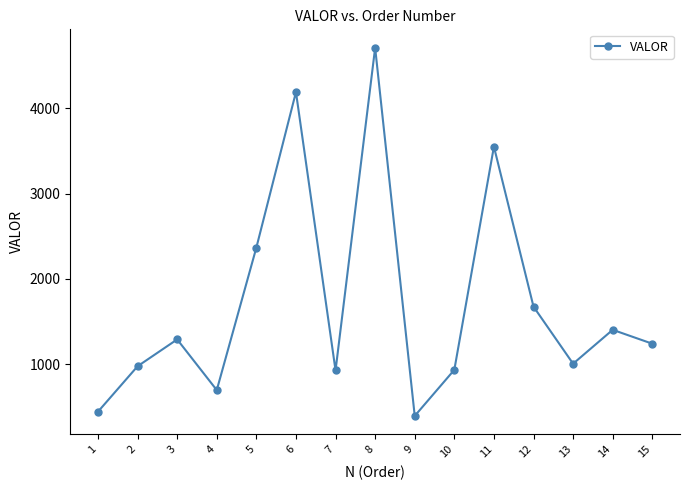

What is the maximum value shown in the chart?

4706.6